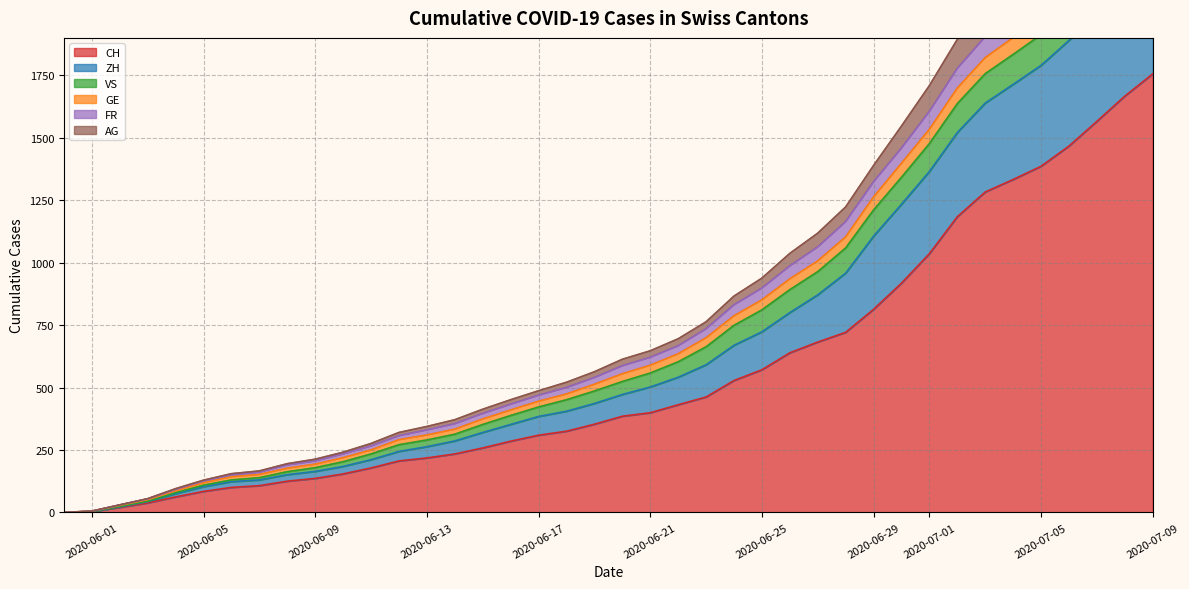

At which label does CH reach its peak?

2020-07-09